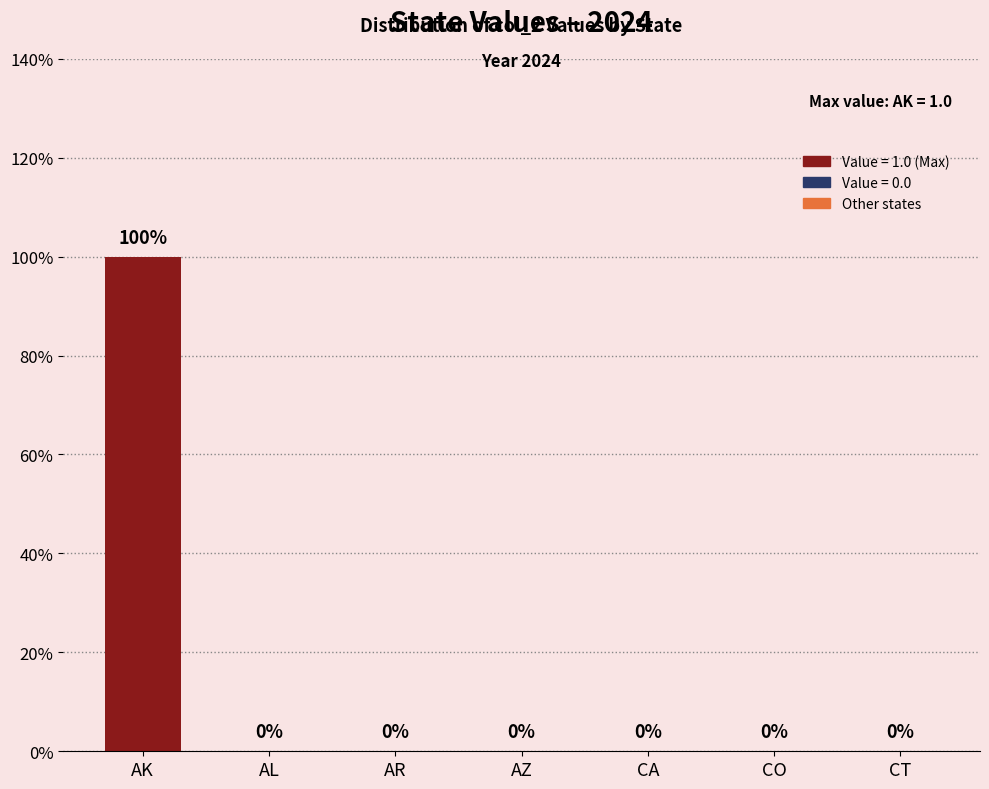

At which label is the value closest to 0?

AL